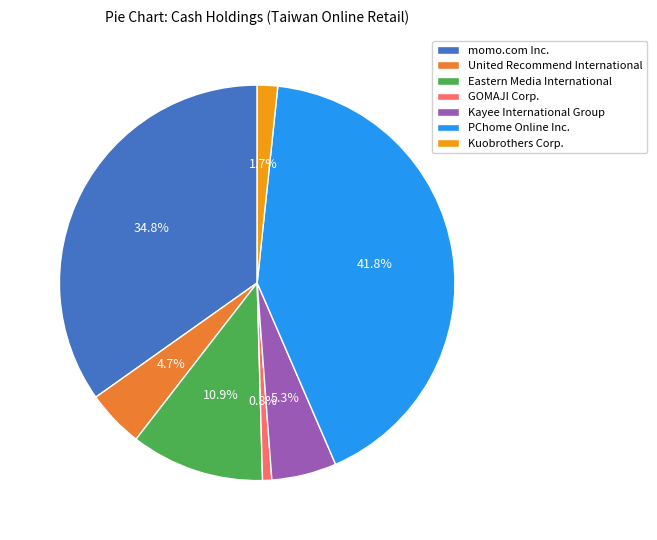

How many segments does this pie chart have?

7